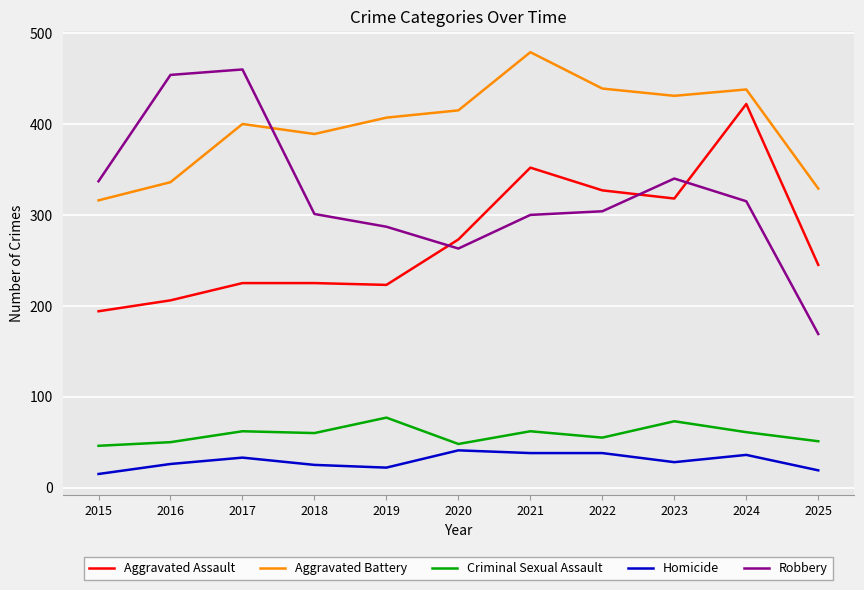

Which series has the widest spread of values?

Robbery